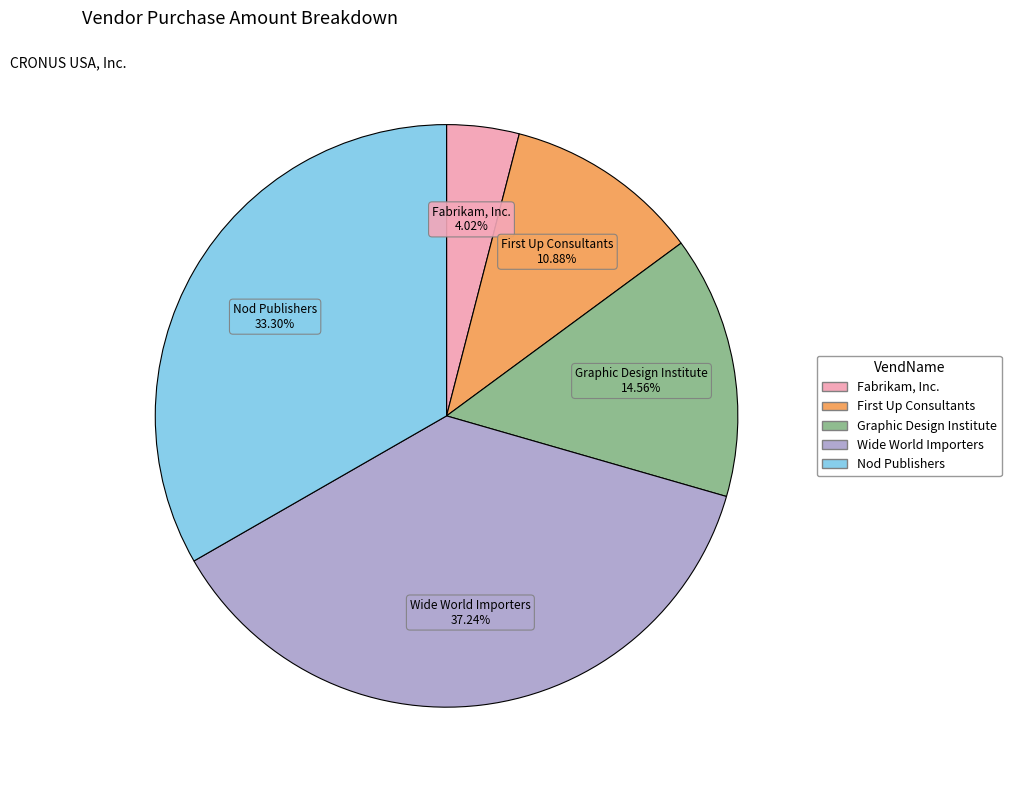

True or false: Fabrikam, Inc. accounts for 11% of the total.

False